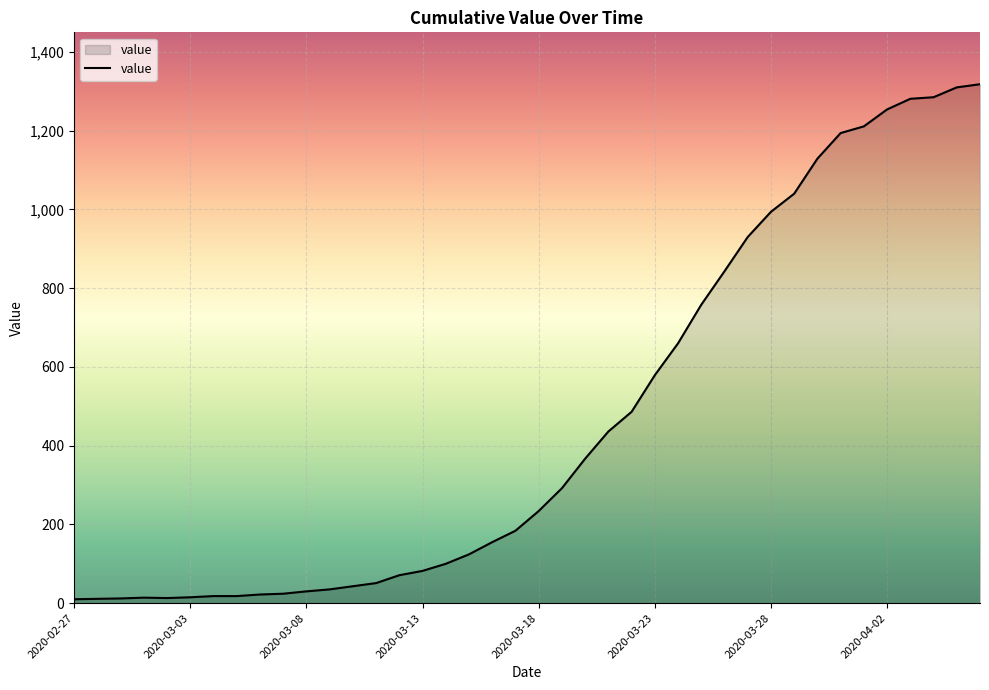

What is the greatest value displayed?

1318